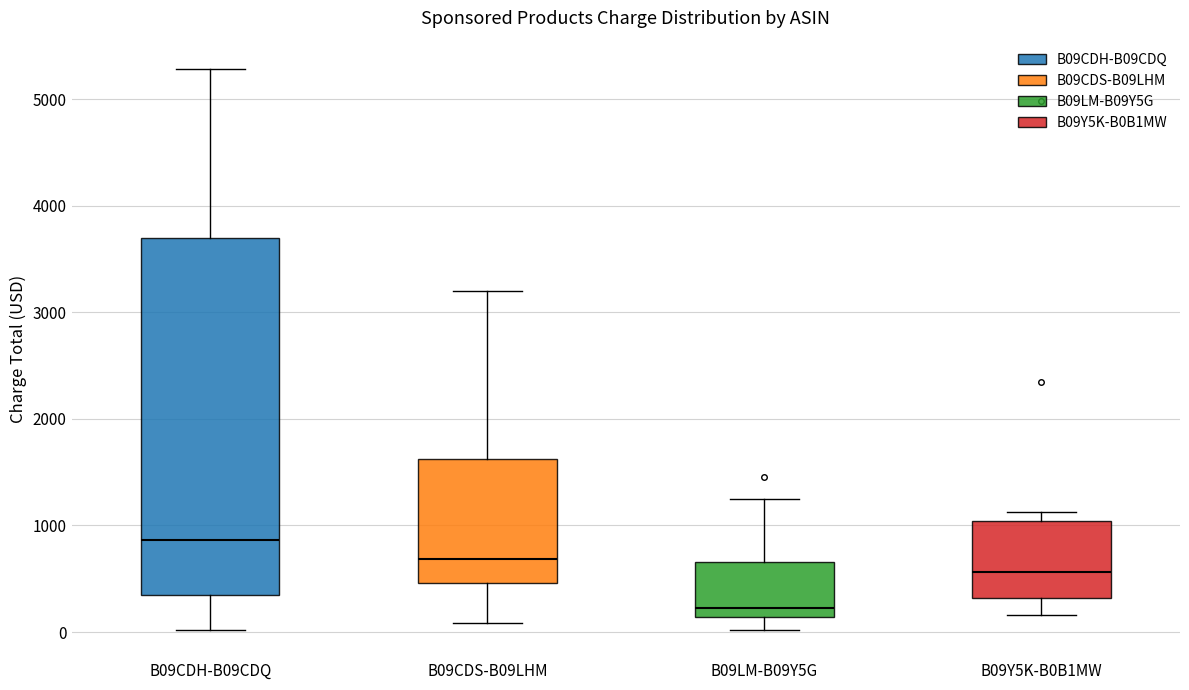

Which box has the highest median line?

B09CDH-B09CDQ